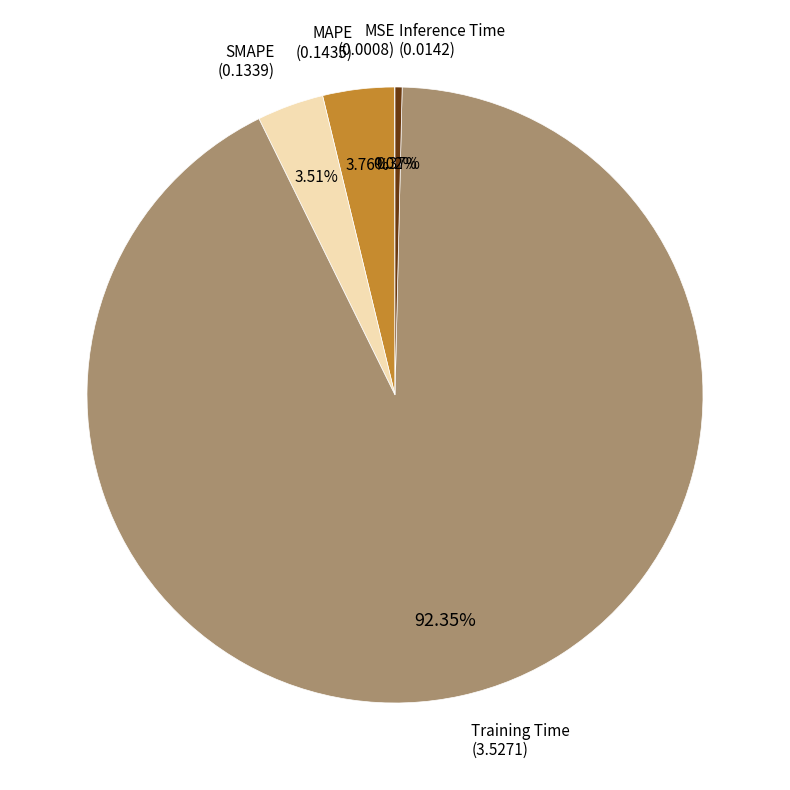

Is there any slice that represents more than half of the pie?

Yes